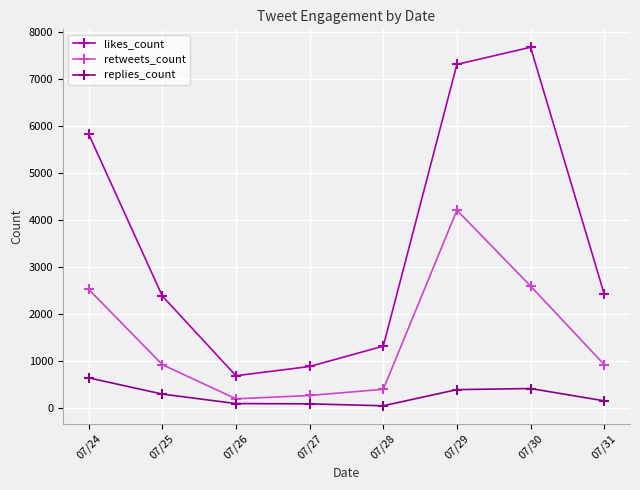

What is the sum of all replies_count values?

2123